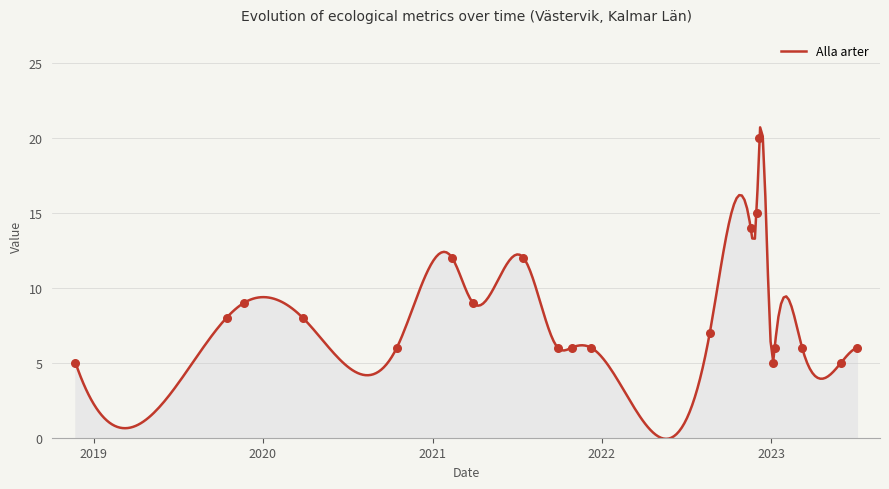

Which series has the widest spread of Y values?

Alla arter